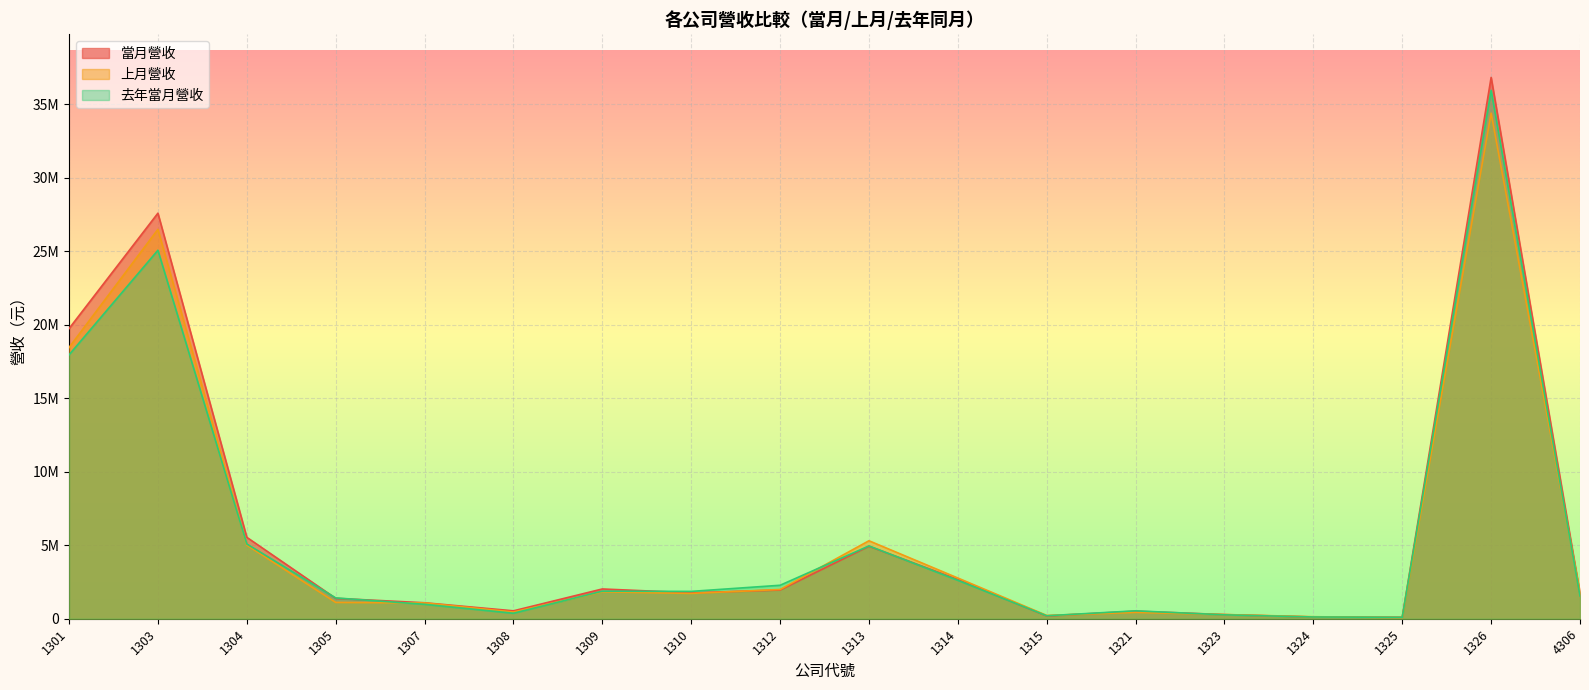

What is the value of the 當月營收 point at the 12th from the left?

188729